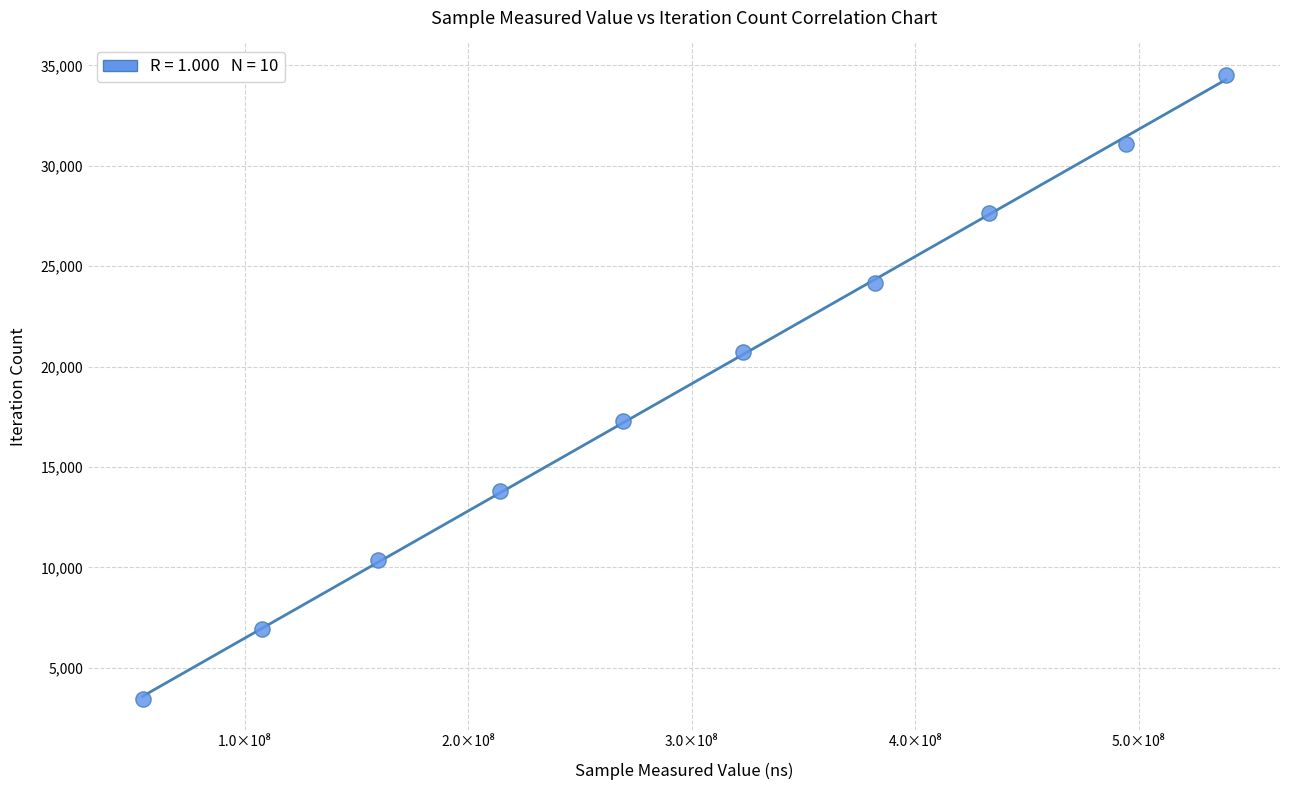

What is the average Y value?

18997